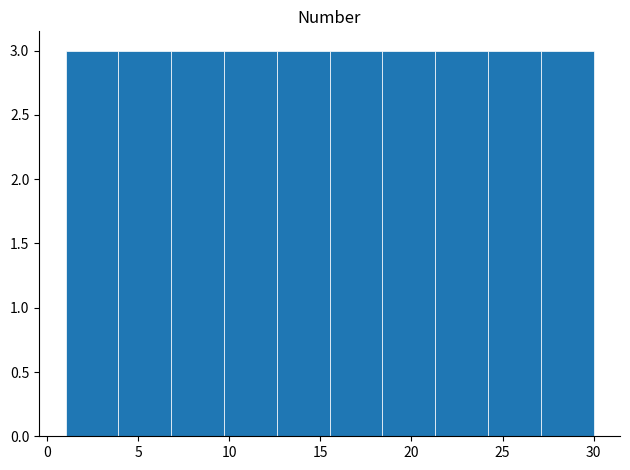

Reading left to right, list every bar in this chart as the range it spans on the x-axis followed by its height. Neither the bar edges nor the heights are printed on the chart, so give them approximately, as read against the axes.

1.0 to 3.9: 3
3.9 to 6.8: 3
6.8 to 9.7: 3
9.7 to 12.6: 3
12.6 to 15.5: 3
15.5 to 18.4: 3
18.4 to 21.3: 3
21.3 to 24.2: 3
24.2 to 27.1: 3
27.1 to 30.0: 3